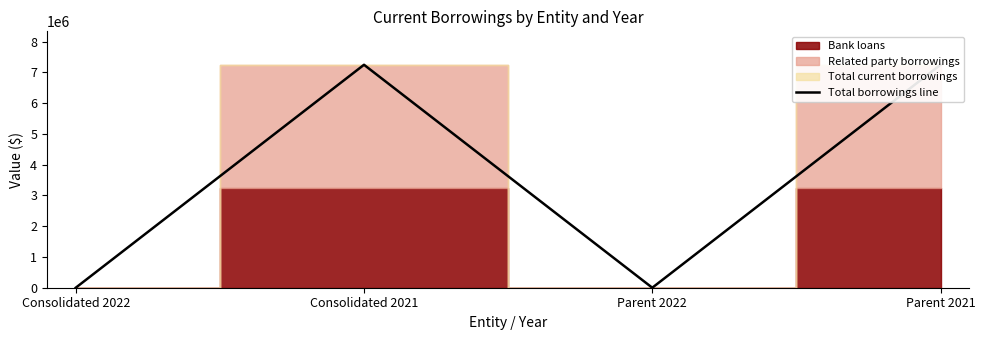

How many positive values are there?

2